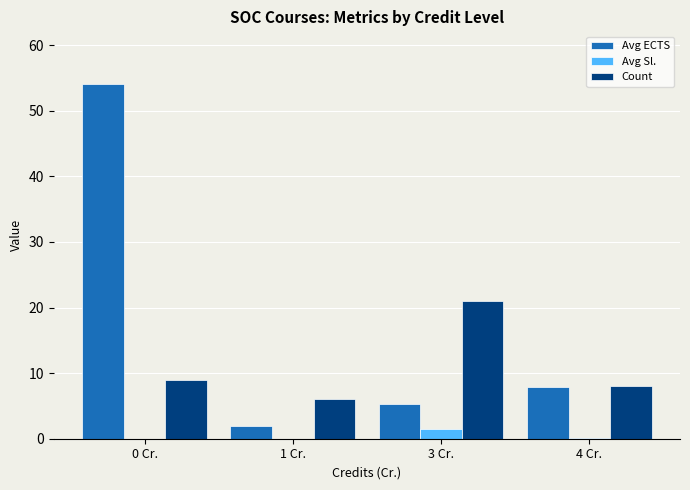

At which label is Avg ECTS closest to 28?

4 Cr.